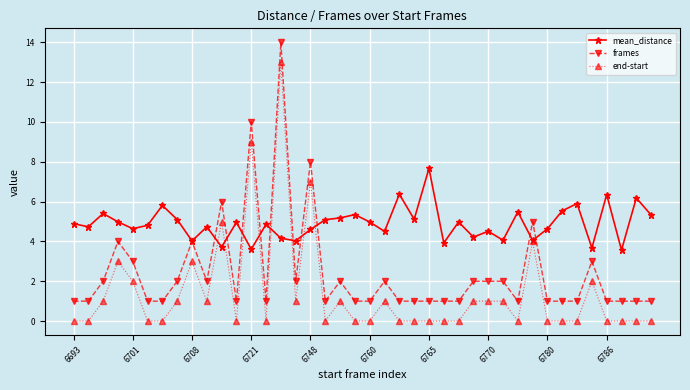

What is the minimum value for mean_distance?

3.6